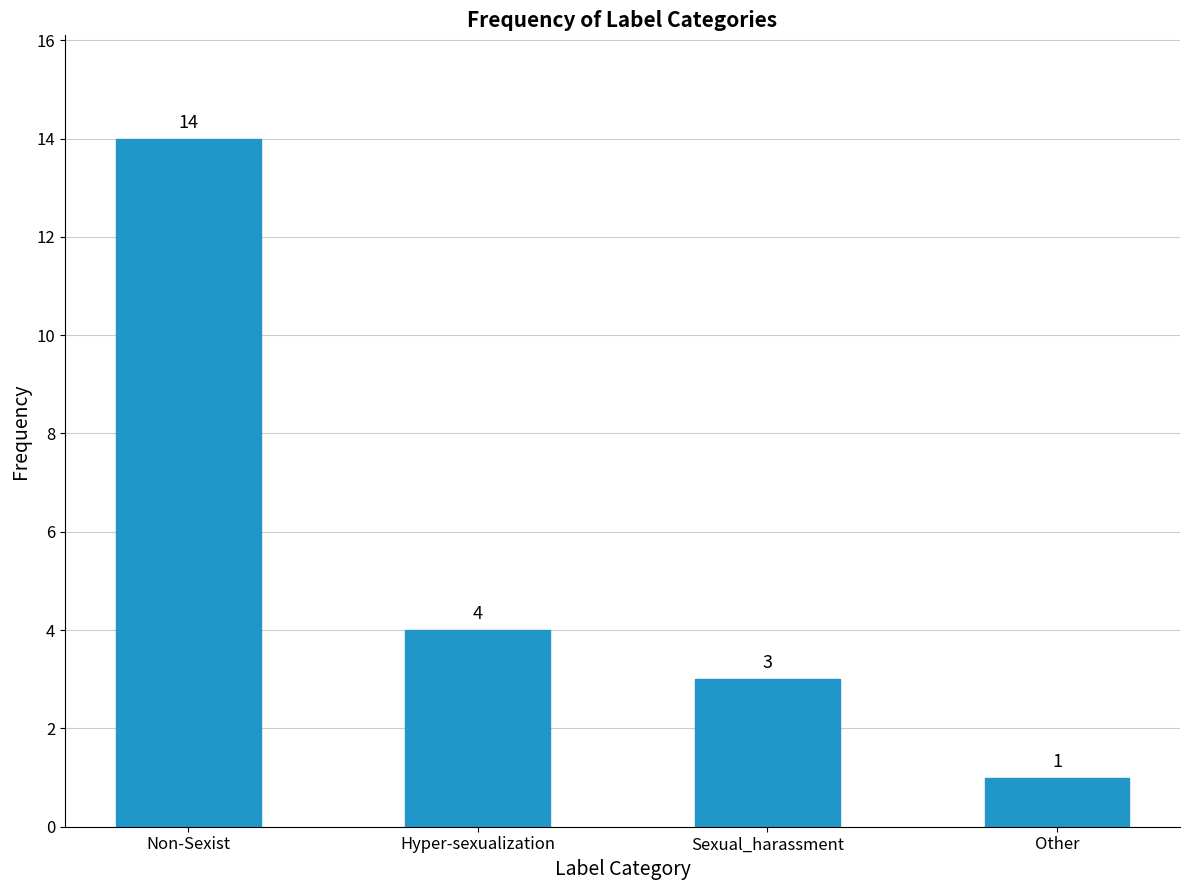

Reading left to right, transcribe all the data shown in this chart.

14	4	3	1